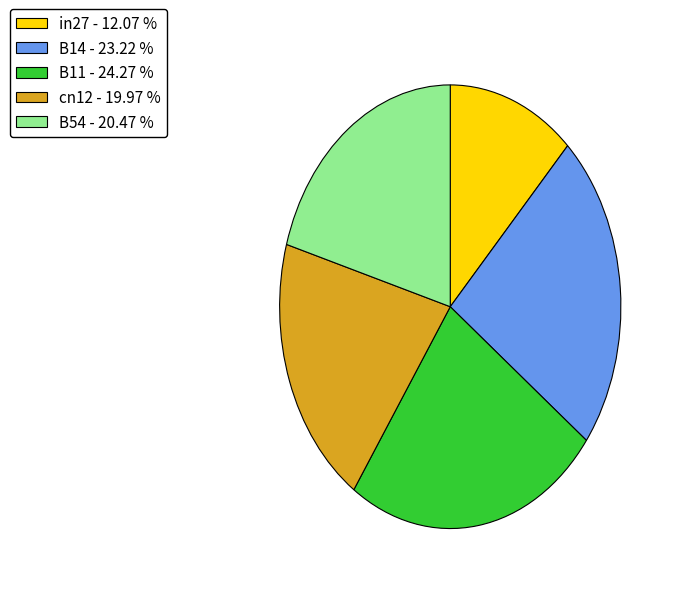

Which slice is the smallest?

in27